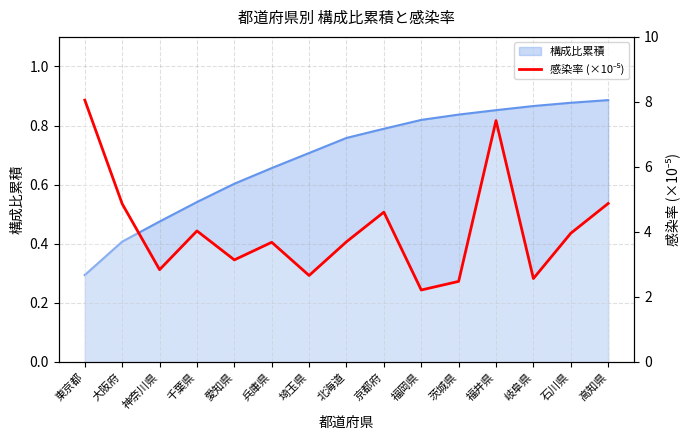

How many data points are above 3?

10